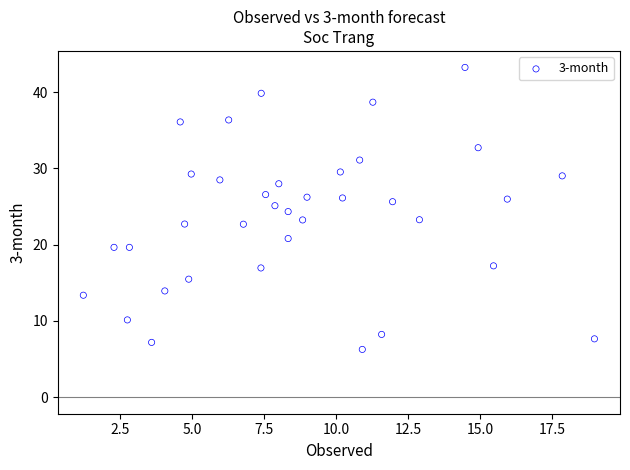

What is the range of Y values (max minus min)?

37.0